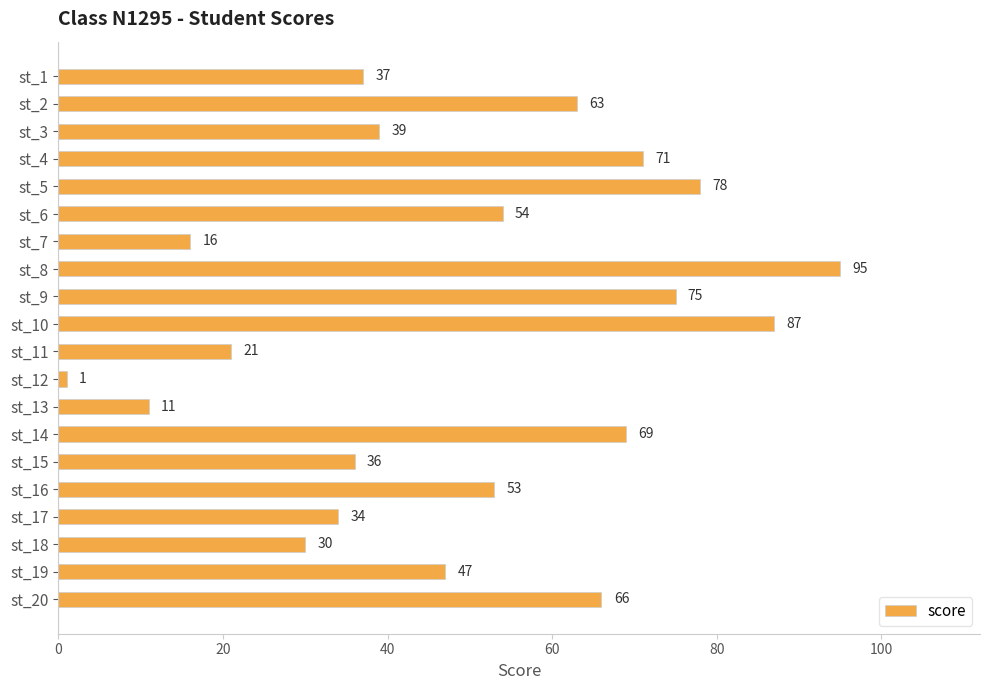

Which label corresponds to the smallest value in the chart?

st_12